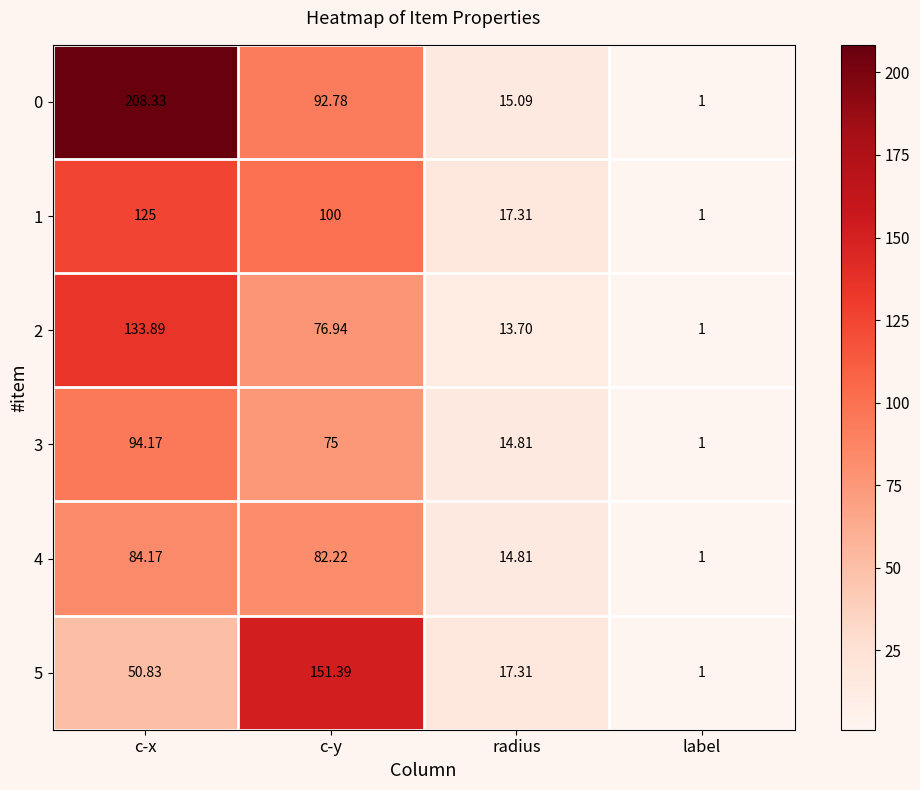

At which label does 5 first exceed 50?

c-x